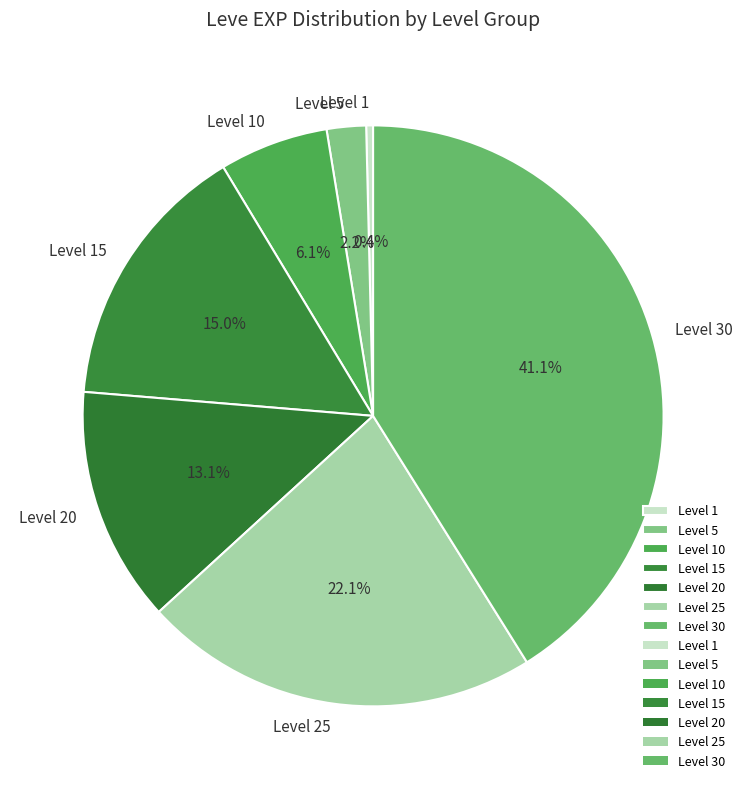

What is the smallest slice in the pie chart?

Level 1